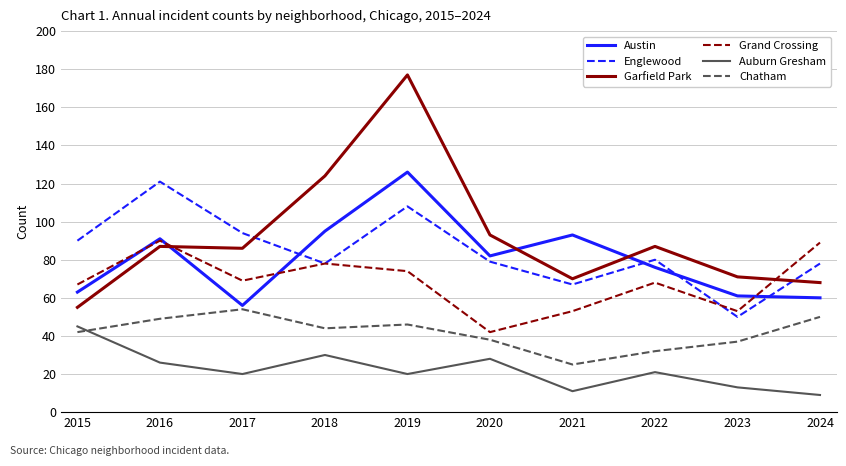

Which series changed the most between 2015 and 2024?

Auburn Gresham